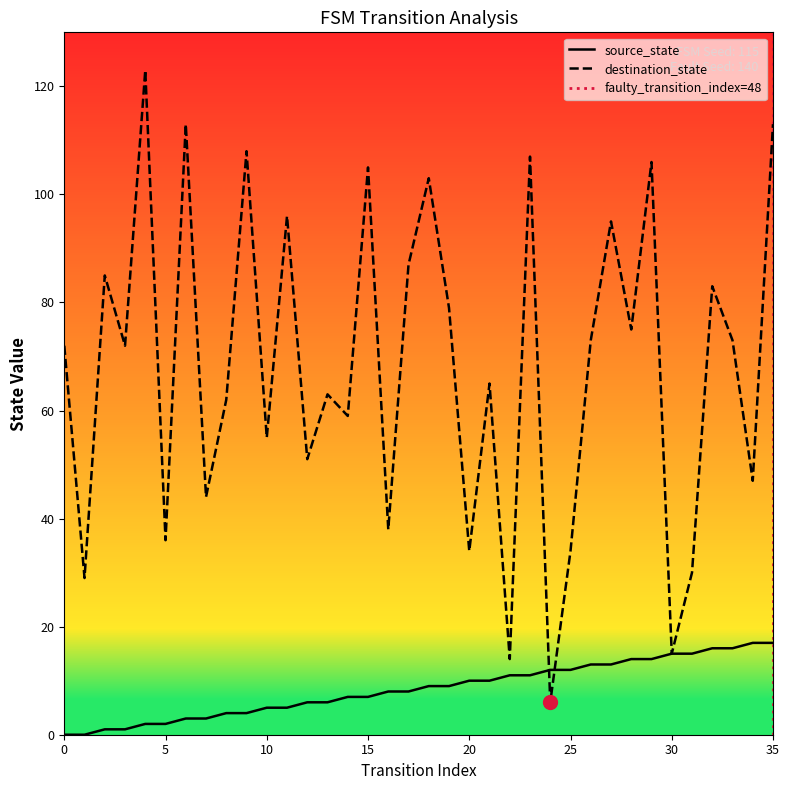

Is this an area chart (filled region under the line)?

No